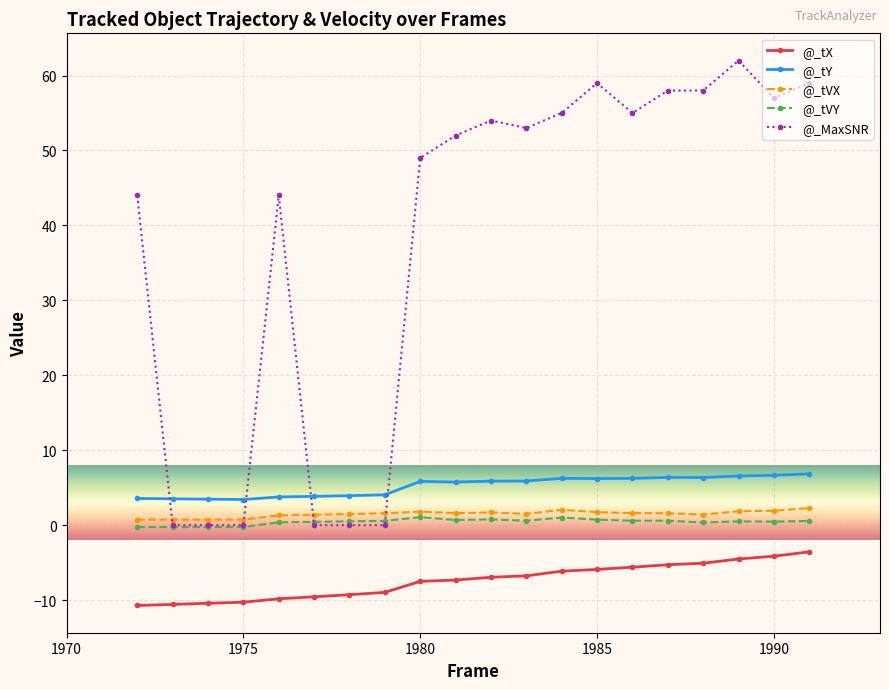

How many categories are shown in the chart?

20